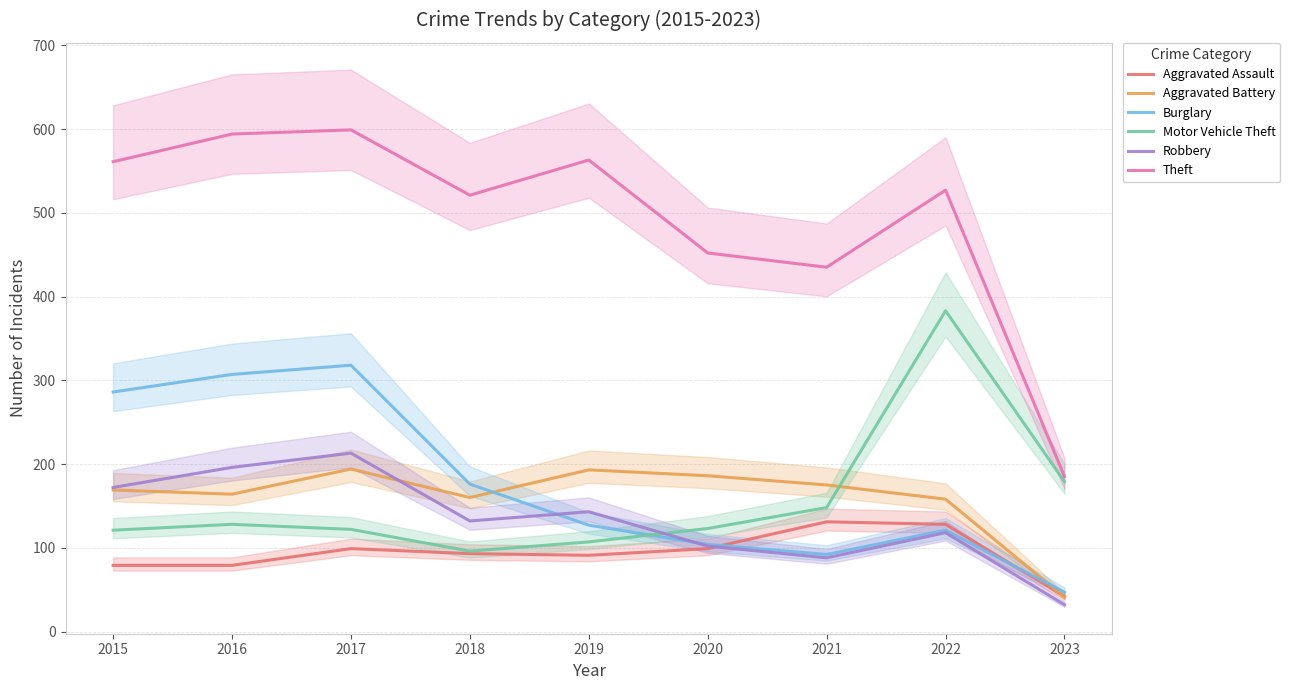

What is the value of the Aggravated Battery point at the 1st from the left?

169